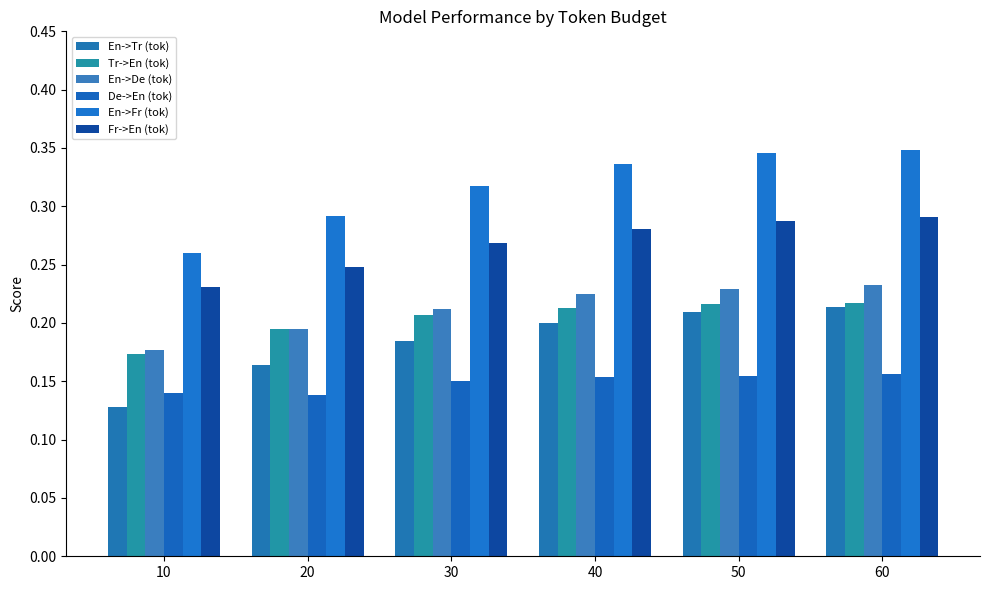

Which category has the highest value in the En->Tr (tok) series?

60